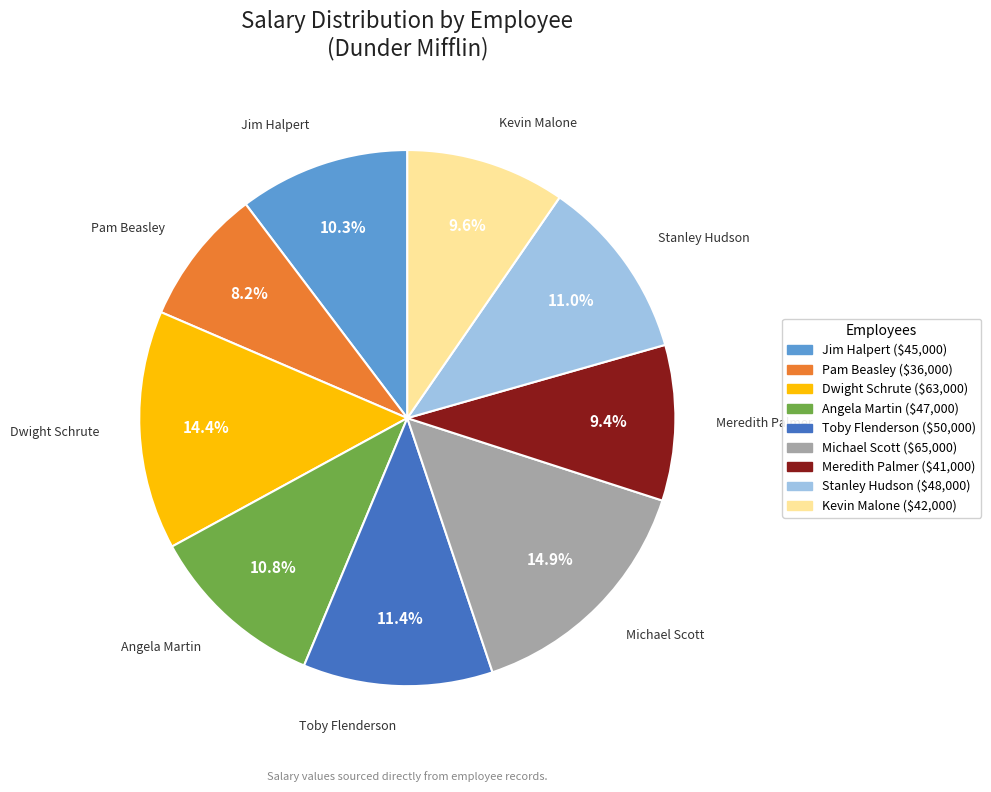

Approximately how many times larger is the value at Toby Flenderson compared to Jim Halpert?

1.1